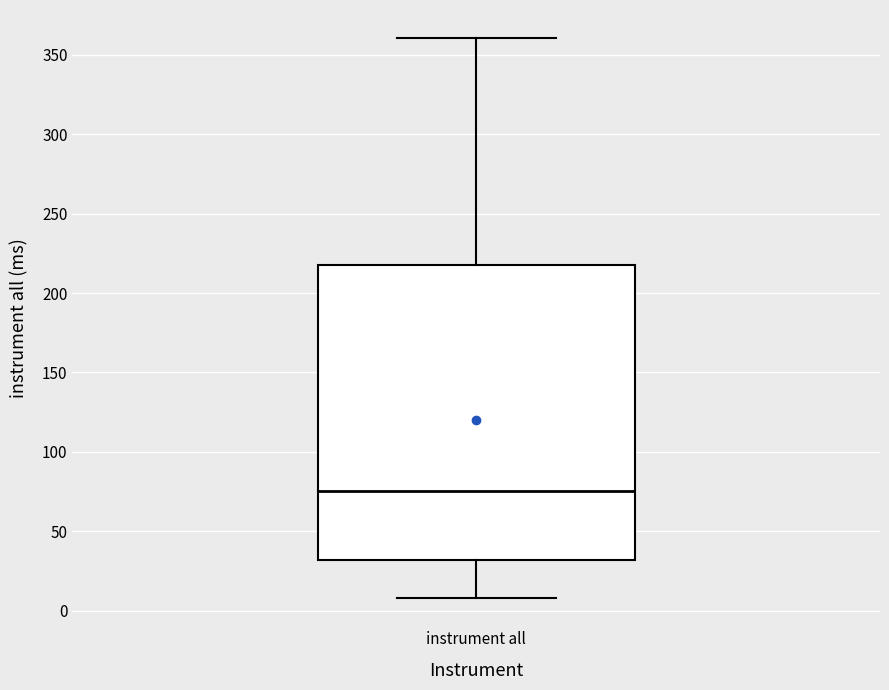

Where does the lower whisker of the box for instrument all end on the y-axis? The values are not printed on the chart, so give them approximately, as read against the axis.

10